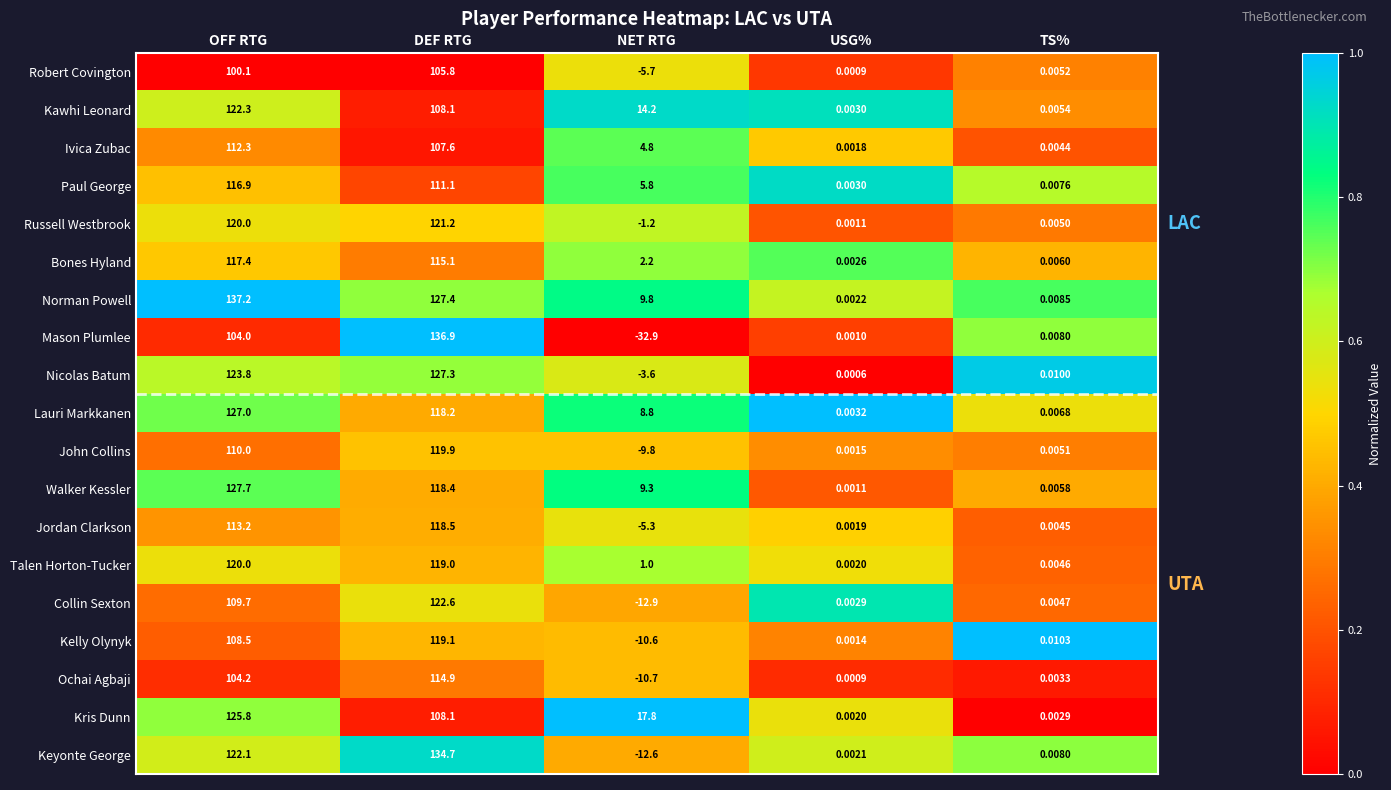

At which label does Bones Hyland reach its minimum?

USG%